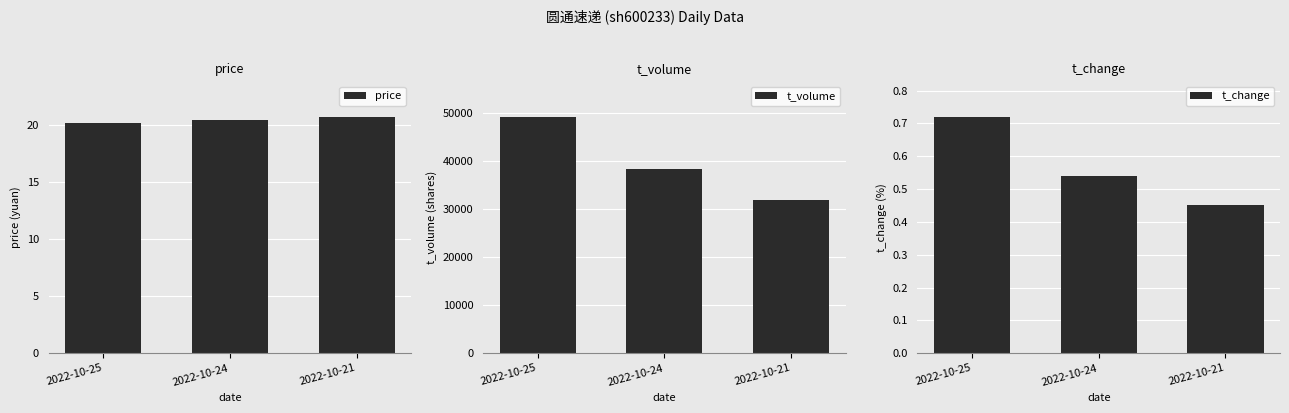

What is the sum of all t_change values?

1.7